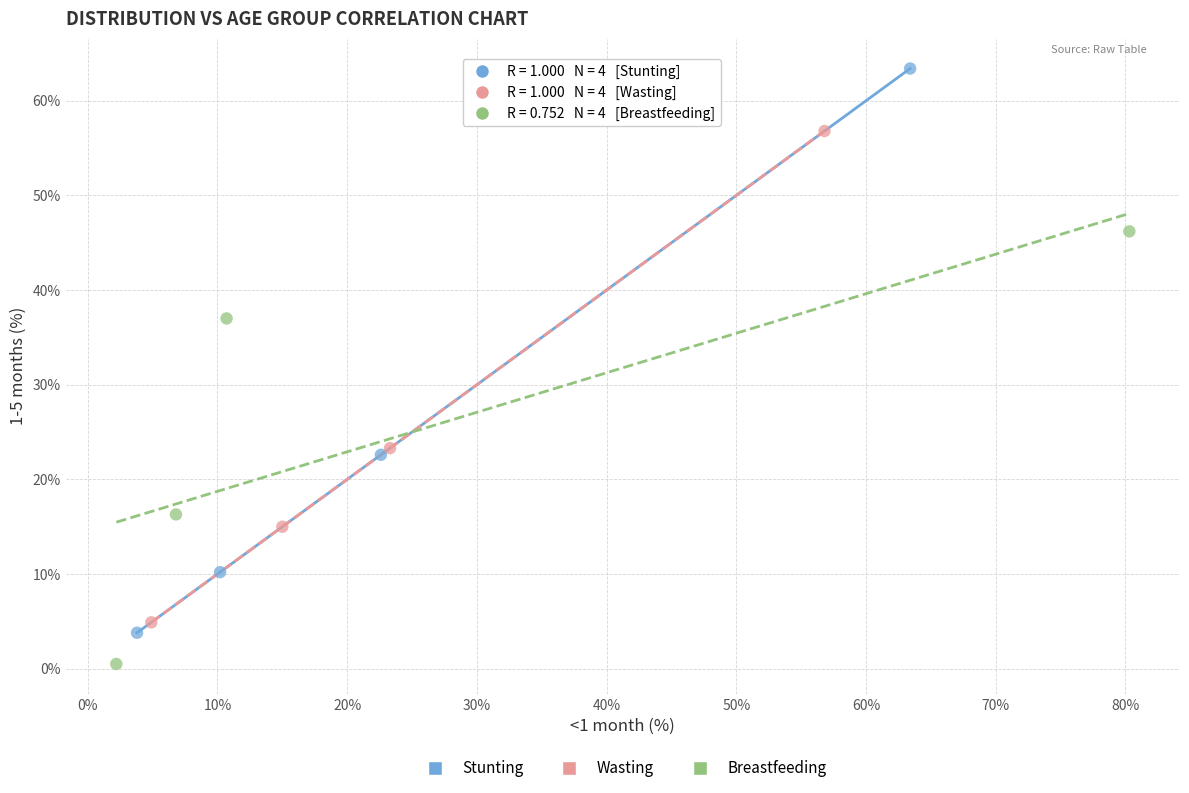

Which series reaches the maximum Y coordinate?

Stunting